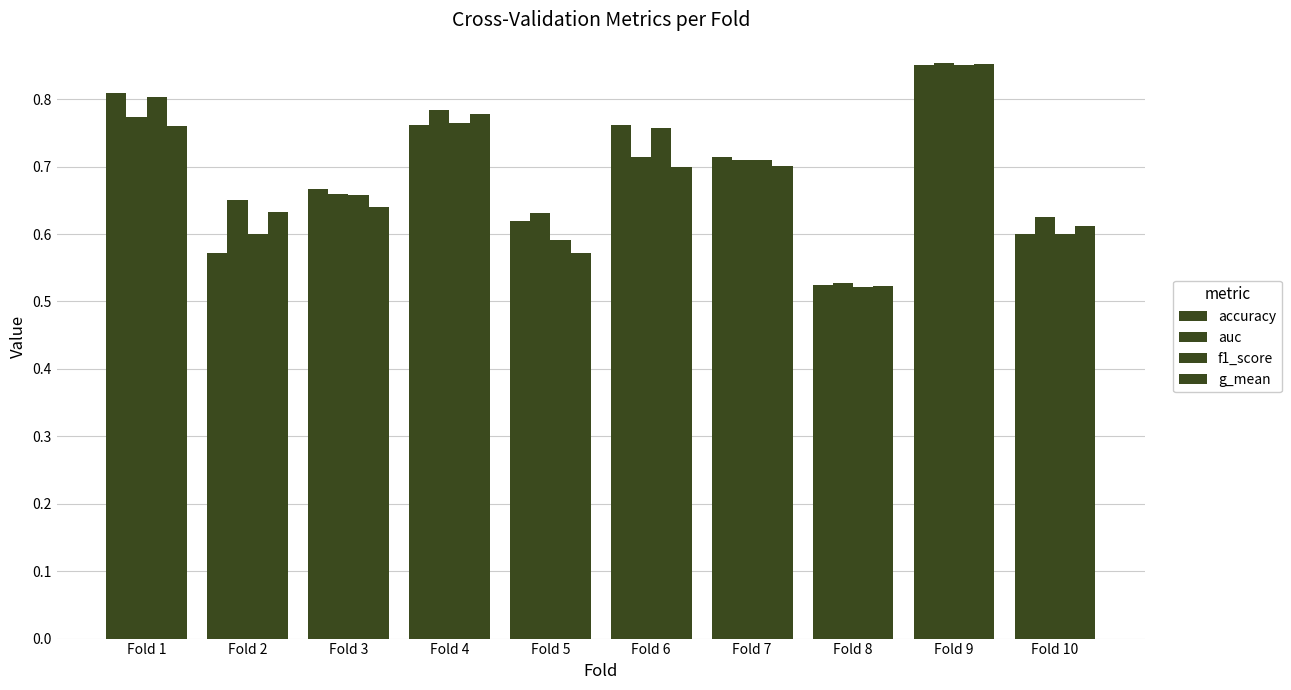

Between Fold 2 and Fold 10, which series saw the biggest shift?

accuracy